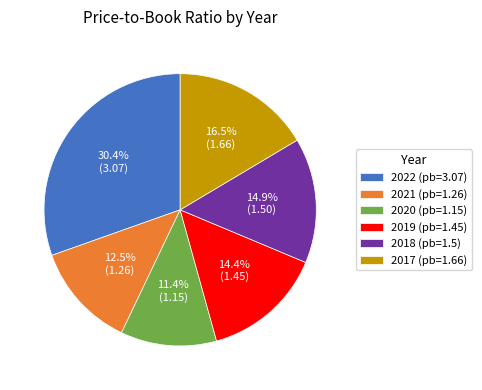

How many segments does this pie chart have?

6